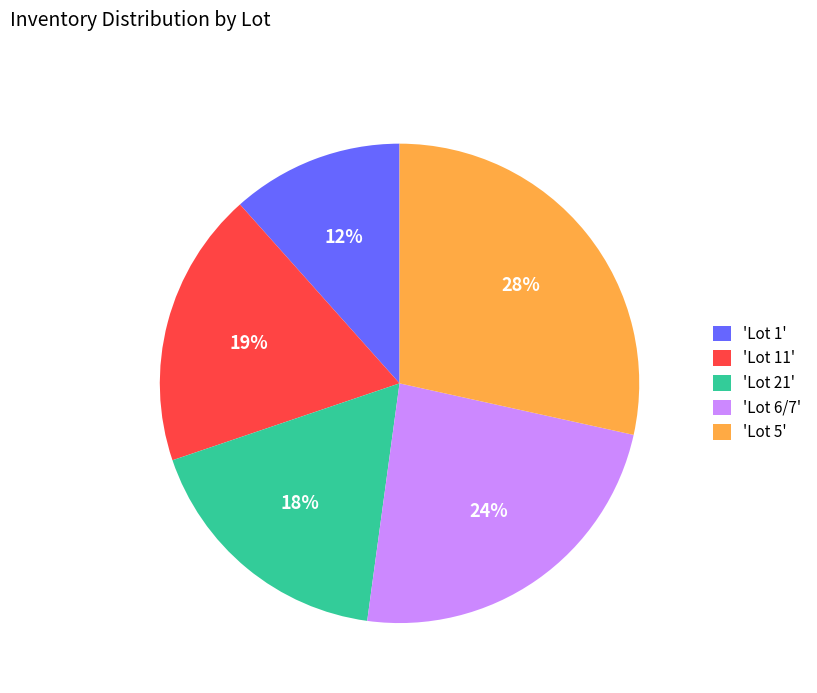

What is the largest slice in the pie chart?

'Lot 5'